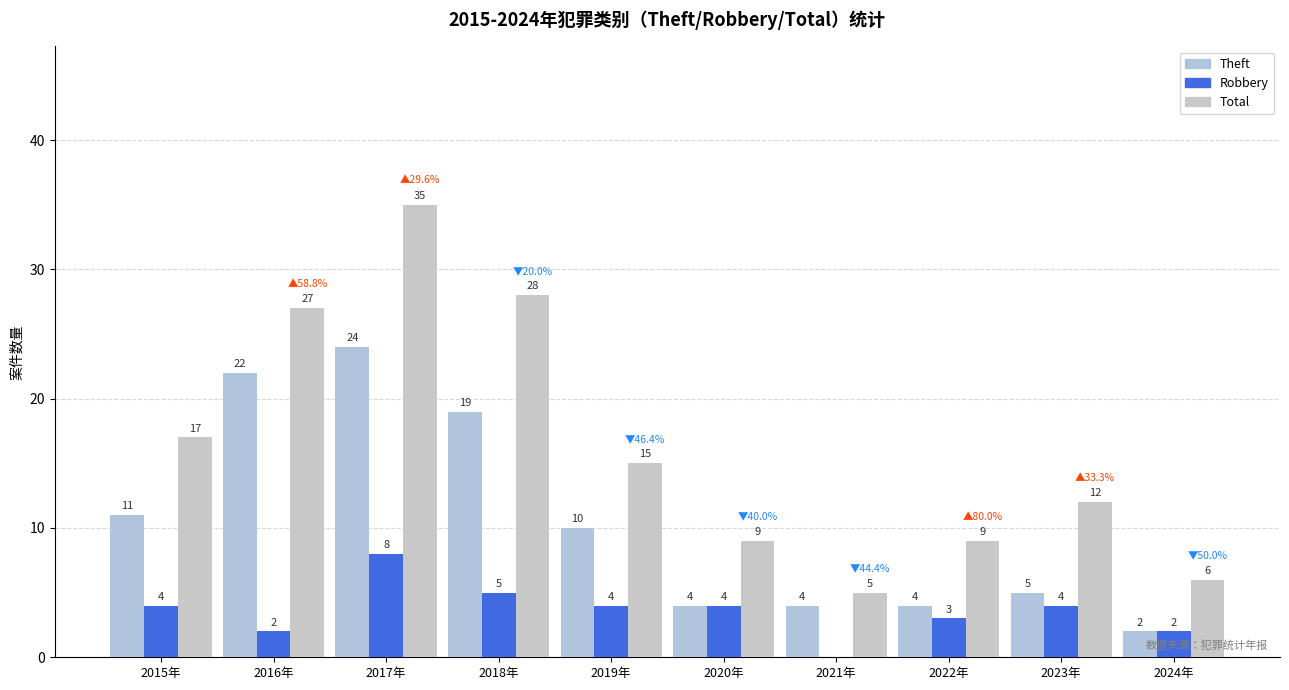

How many groups of bars are there?

10